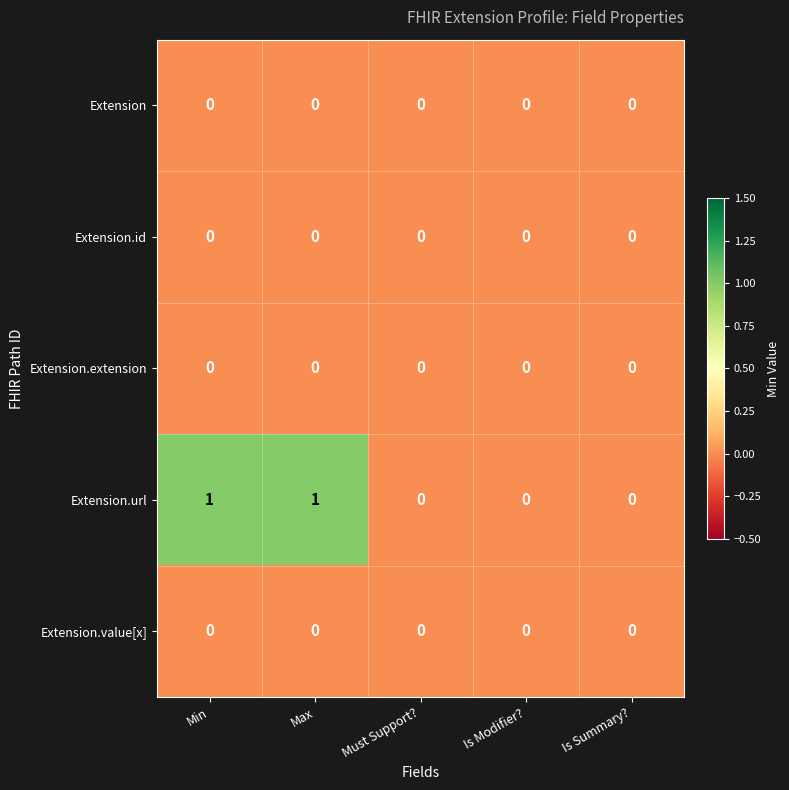

Between Max and Must Support?, which series saw the biggest shift?

Extension.url